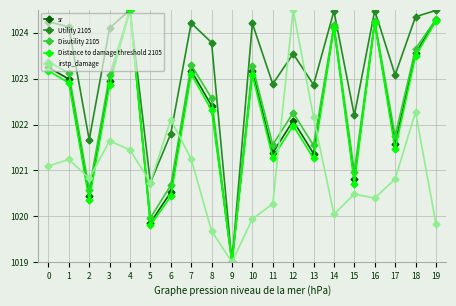

What is the spread (max minus min) of values at 0?

3.1